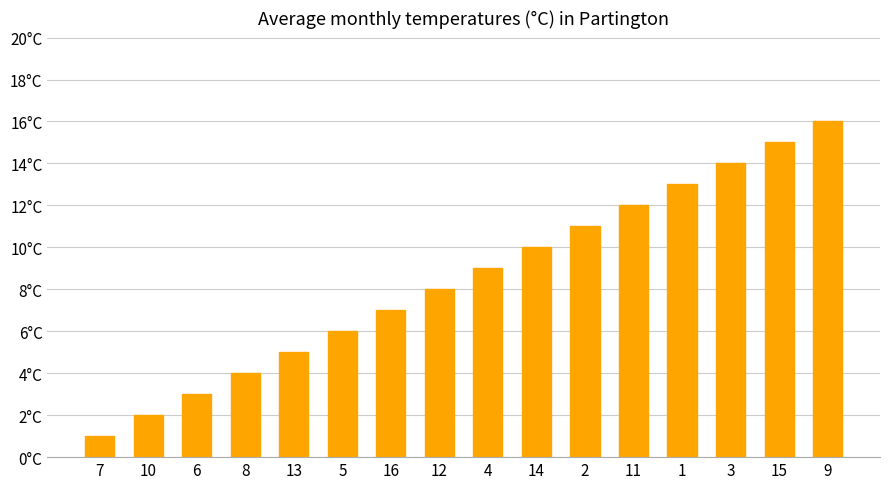

The value at 13 is 5. True or false?

True